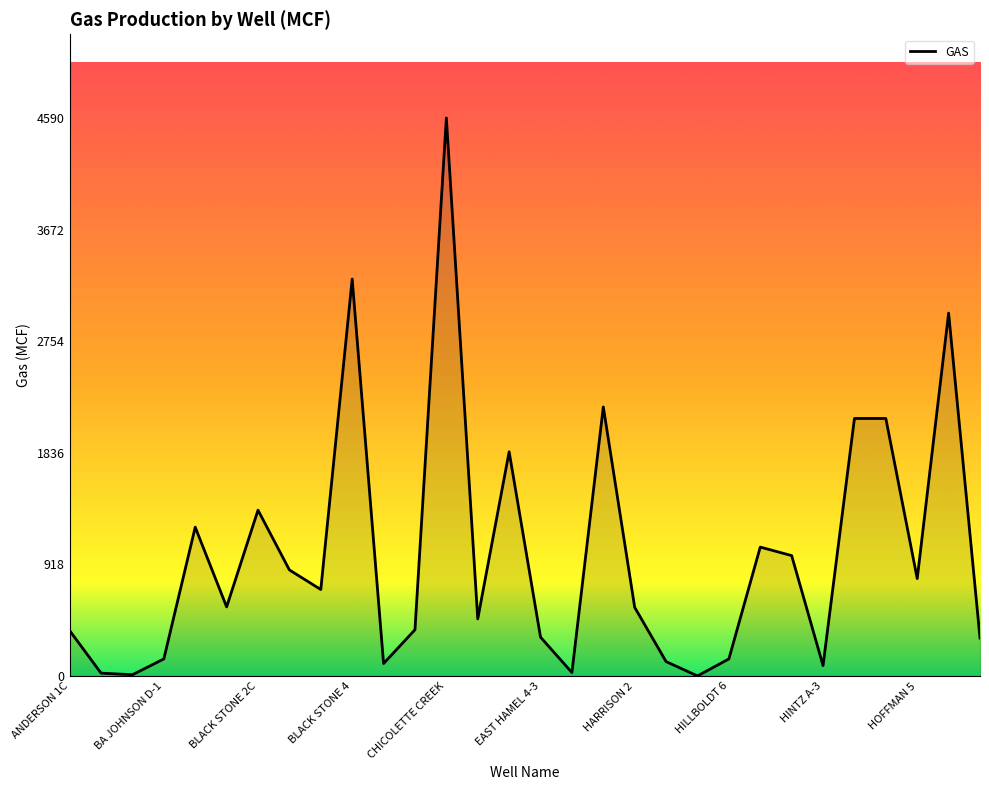

What is the maximum value shown in the chart?

4590